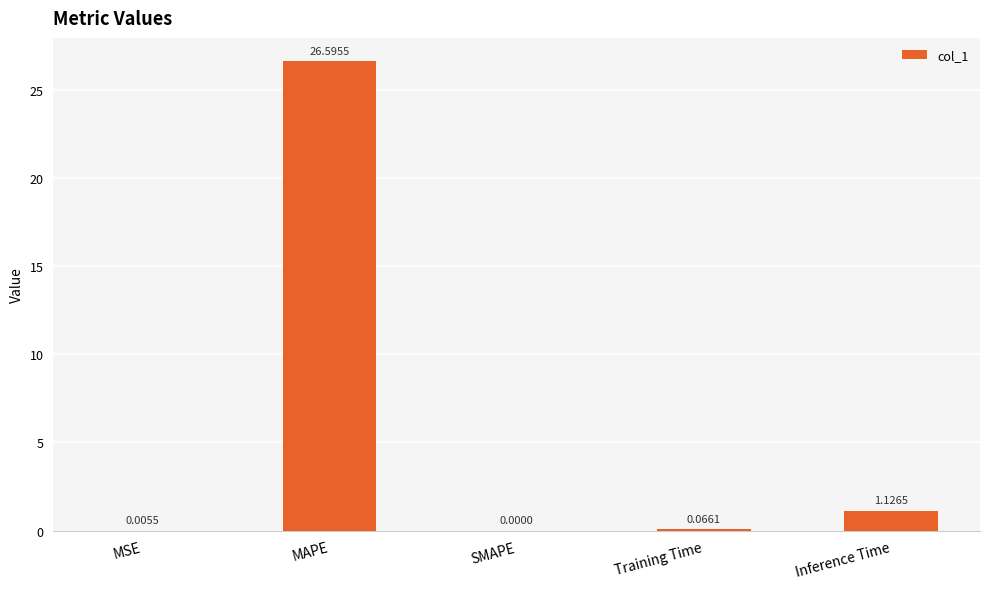

Count the number of data series in this chart.

1